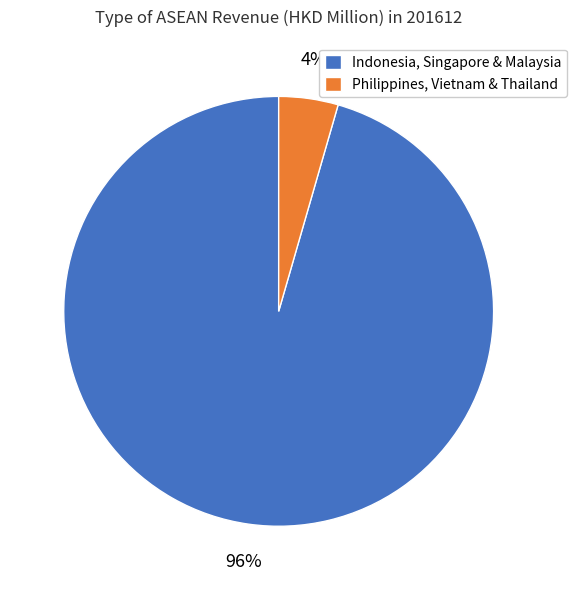

Do Indonesia, Singapore & Malaysia and Philippines, Vietnam & Thailand together represent more than half of the pie?

Yes